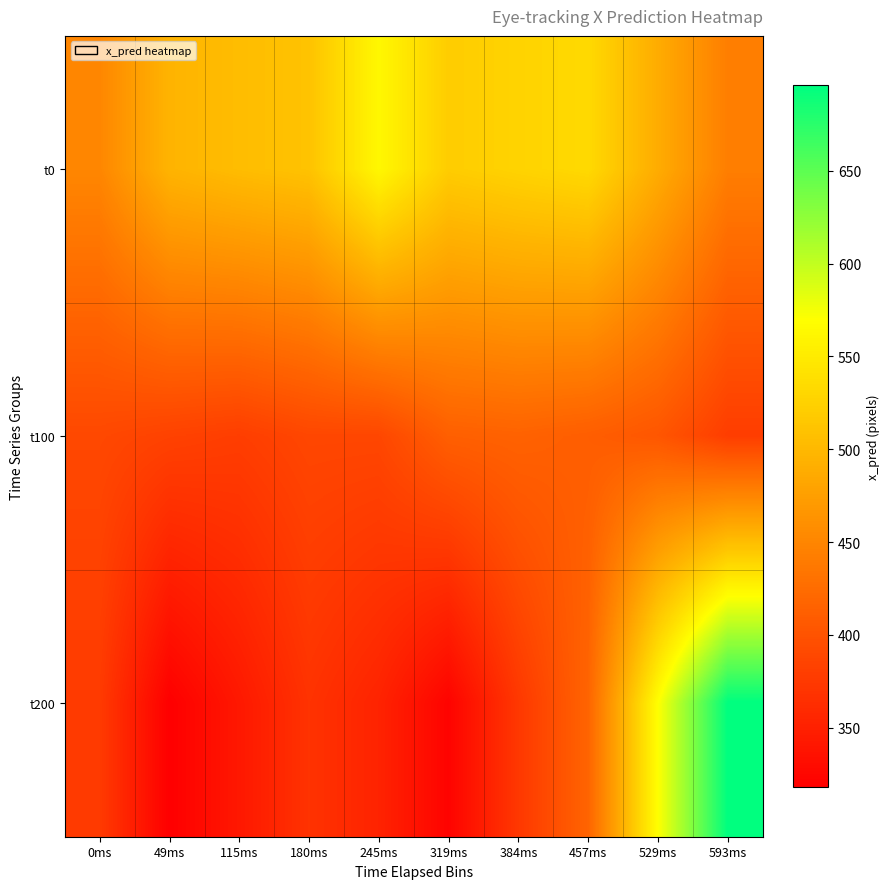

What is the greatest value displayed?

696.0